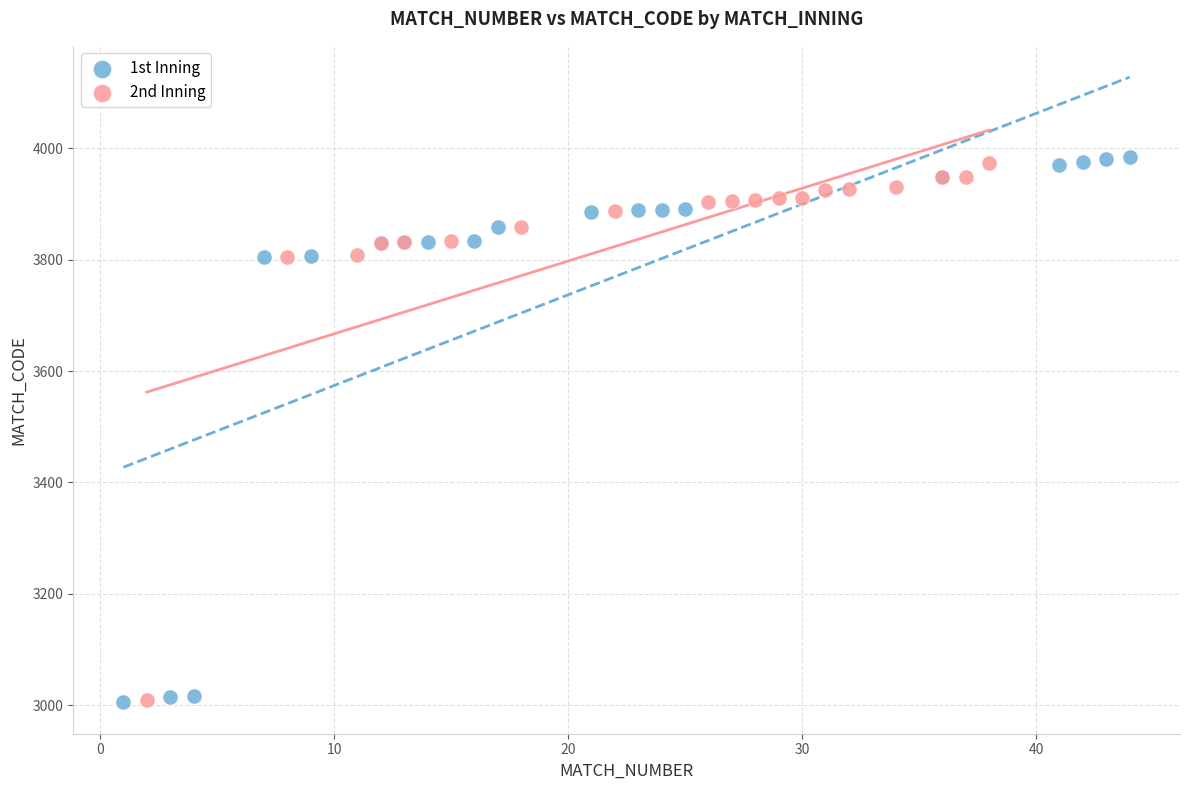

Which series has the widest spread of Y values?

1st Inning